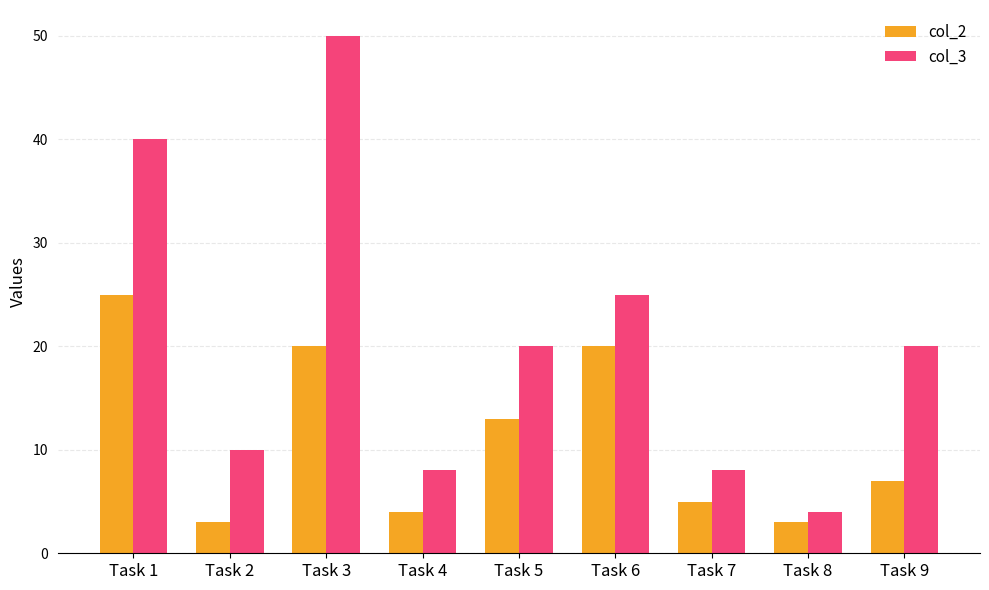

List the series in order of their overall mean, lowest first.

col_2, col_3